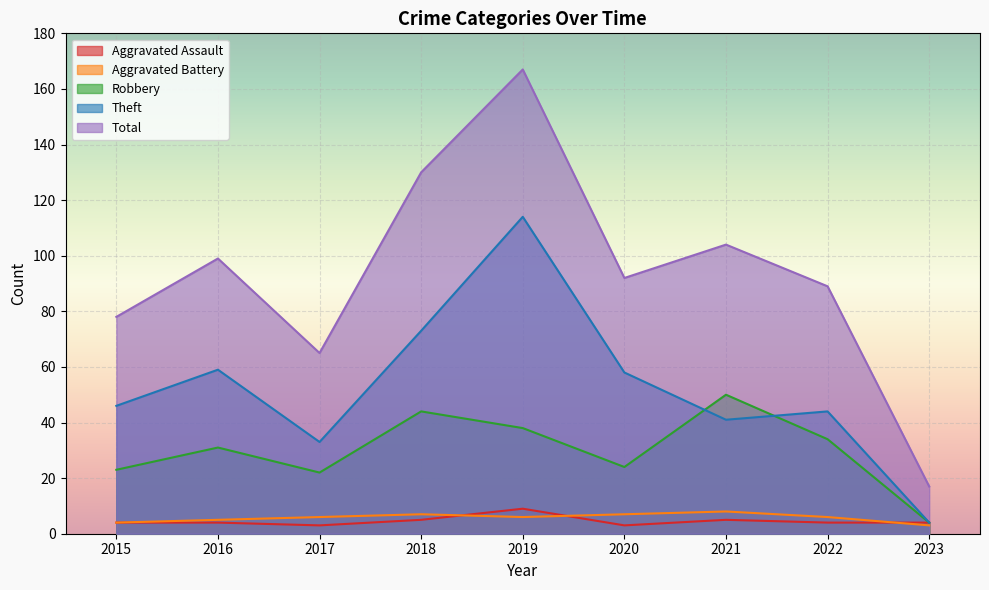

Is the value of Total at 2015 greater than the value of Robbery at 2022?

Yes